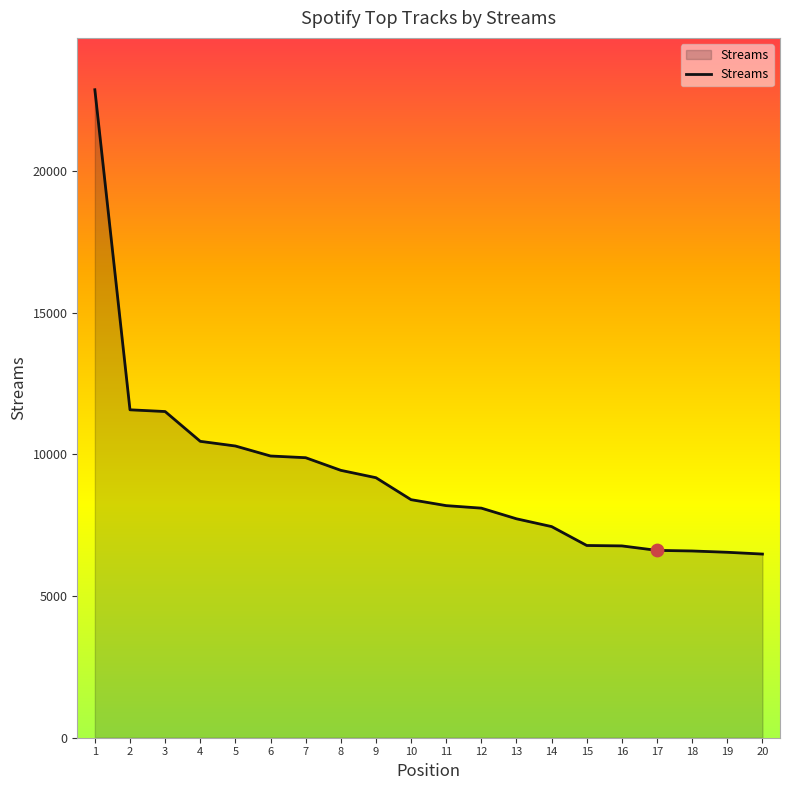

What is the change in value from 4 to 14?

-3010